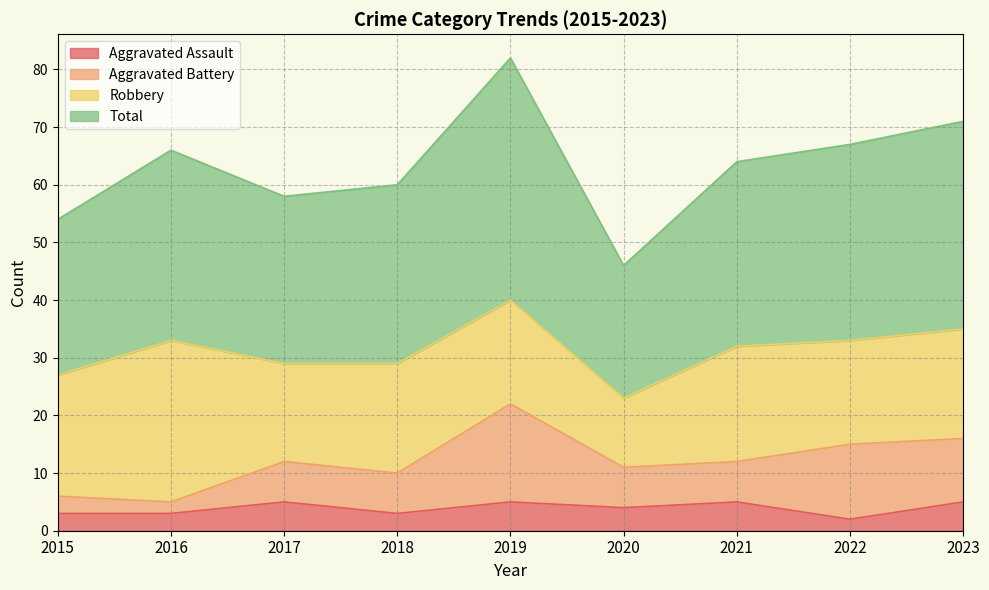

What is the maximum value for Aggravated Assault?

5